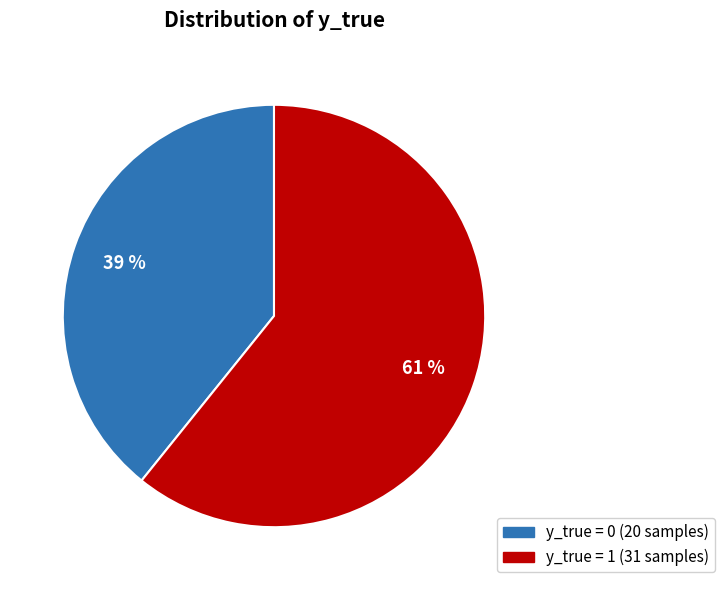

To the nearest percent, what is the average slice percentage?

50%